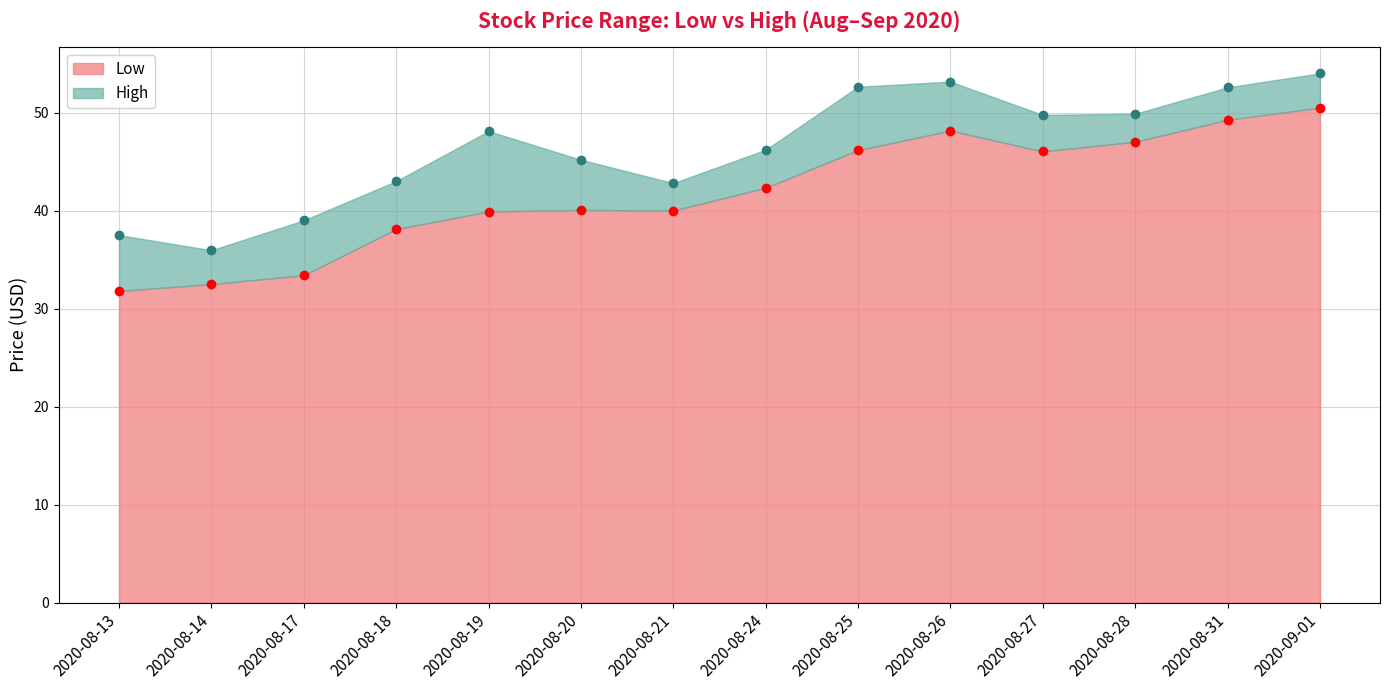

How many data points does each series have?

14